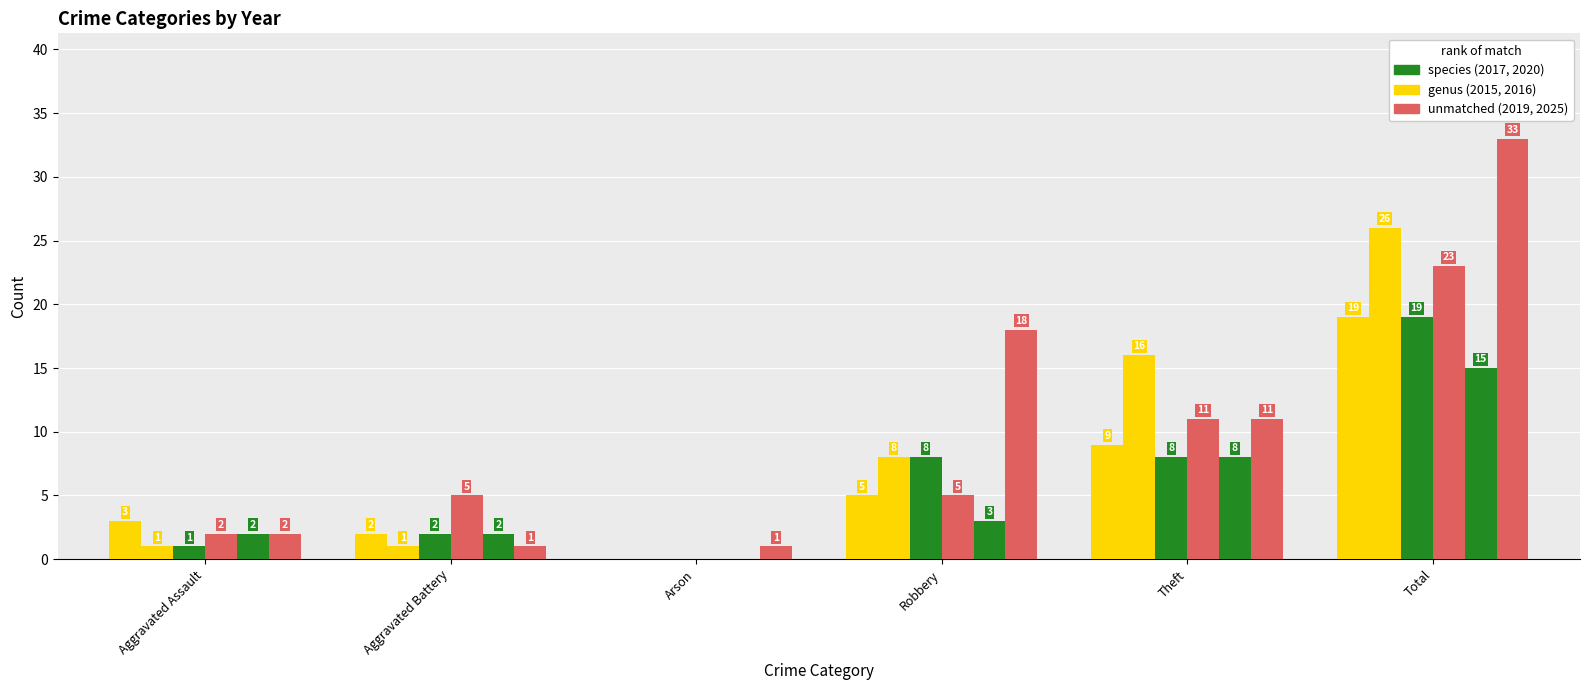

How many distinct data groups are displayed?

6